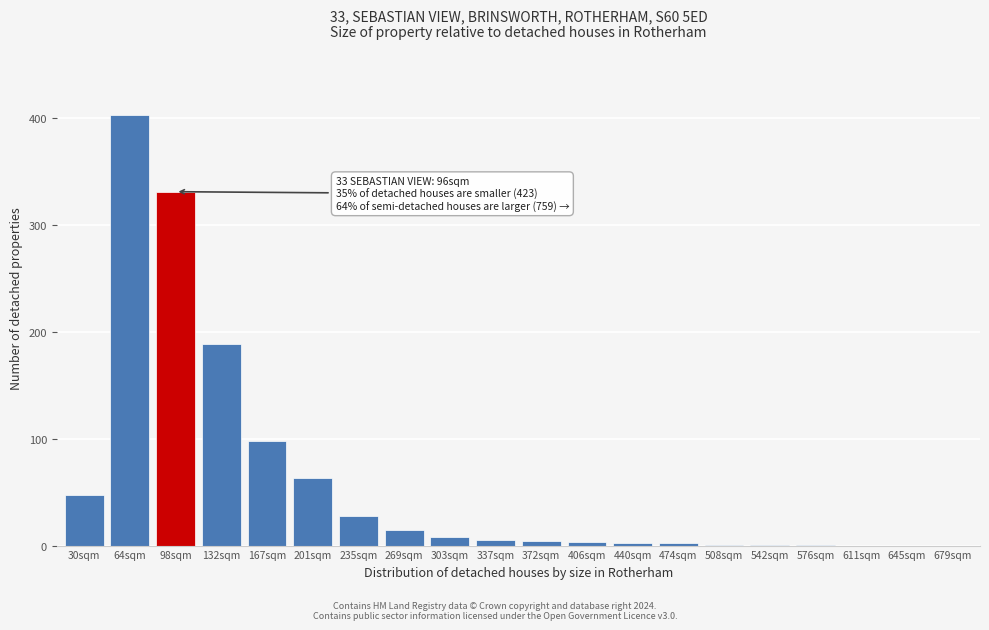

What is the greatest value displayed?

403